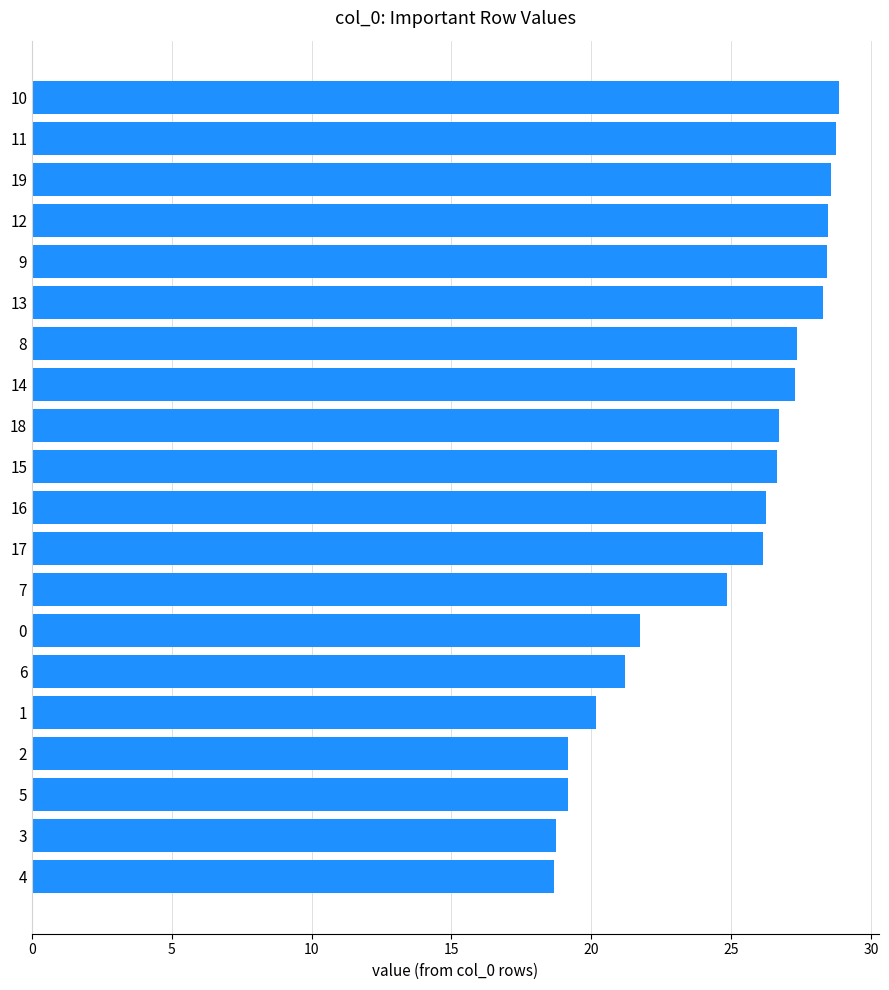

What is the minimum value shown in the chart?

18.7